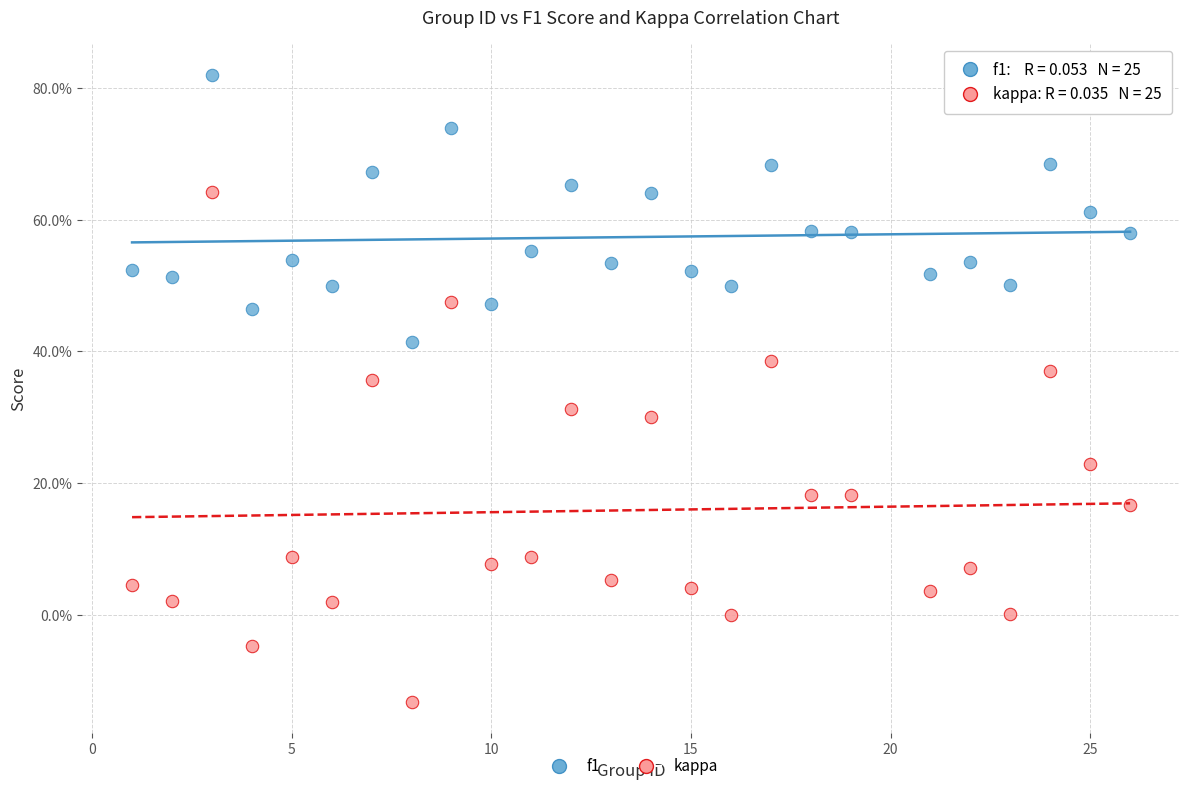

Which series has the widest spread of Y values?

kappa